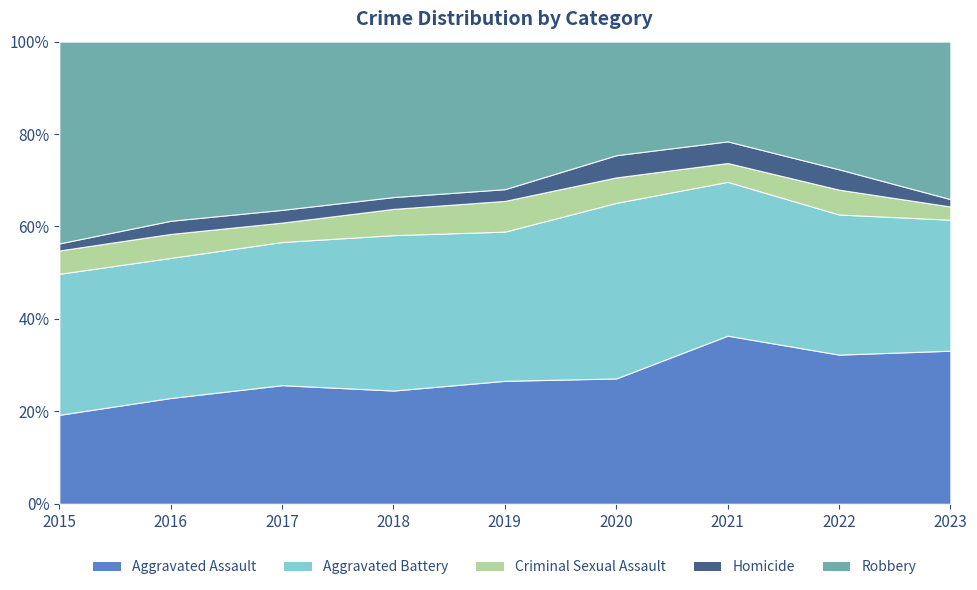

What is the value of the Robbery point at the 6th from the left?

174